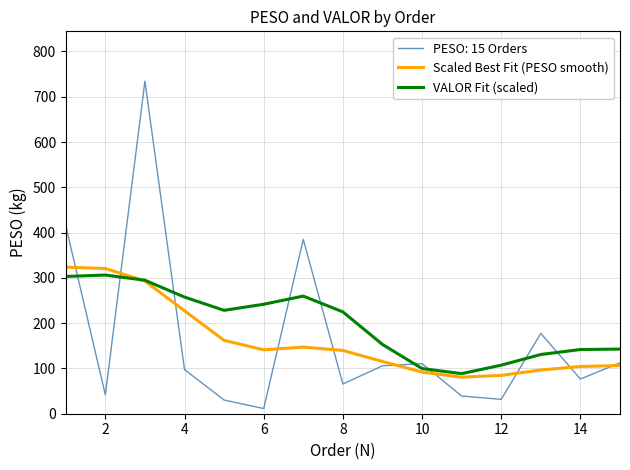

What are all the series names shown in the legend?

PESO: 15 Orders, Scaled Best Fit (PESO smooth), VALOR Fit (scaled)